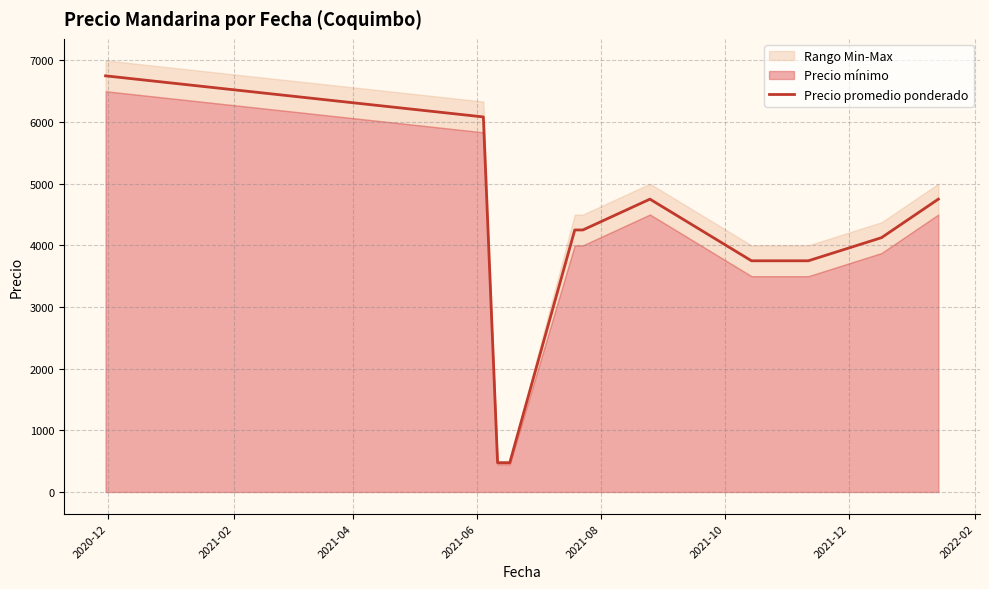

Count the number of categories in the chart.

11